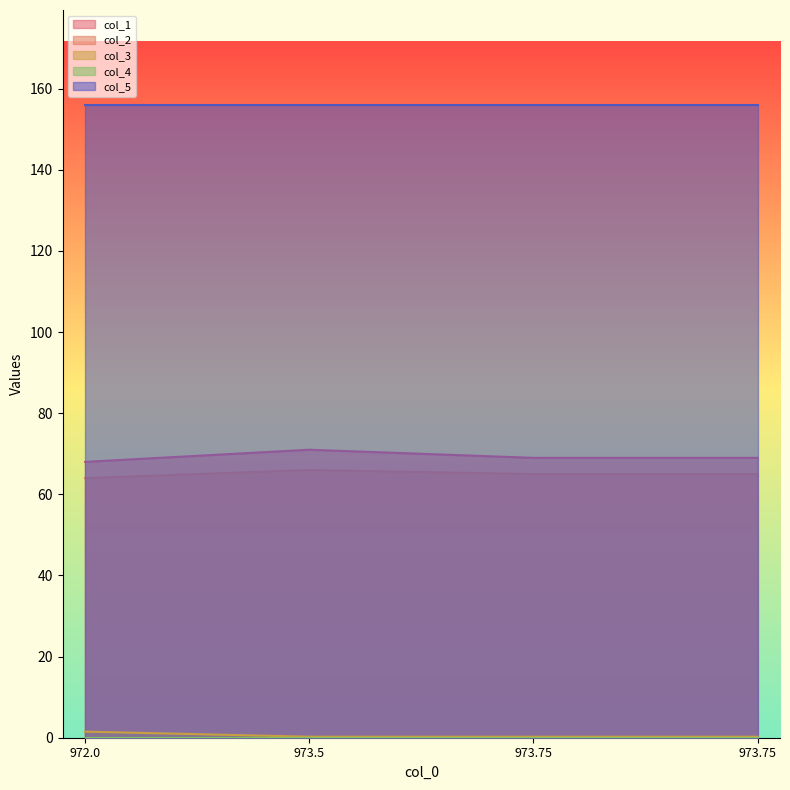

Does the chart display data point markers on the line(s)?

No